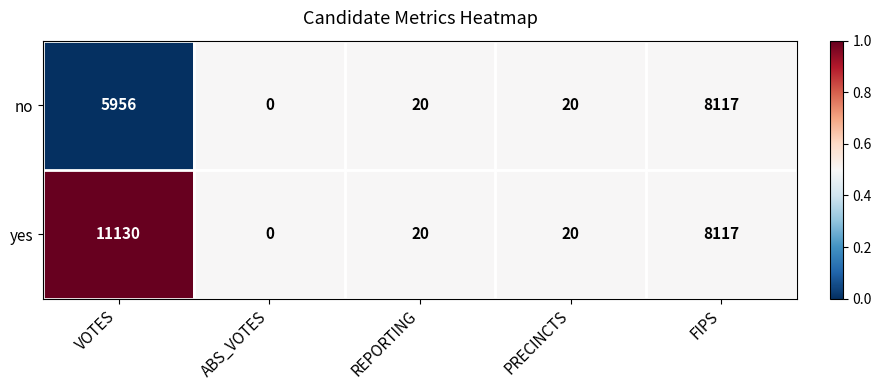

Is it true that yes equals 20 at PRECINCTS?

True